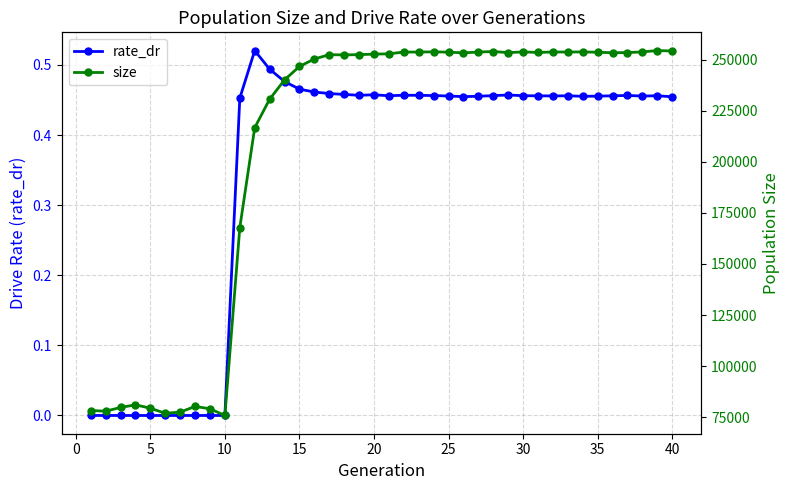

Does the chart display data point markers on the line(s)?

Yes